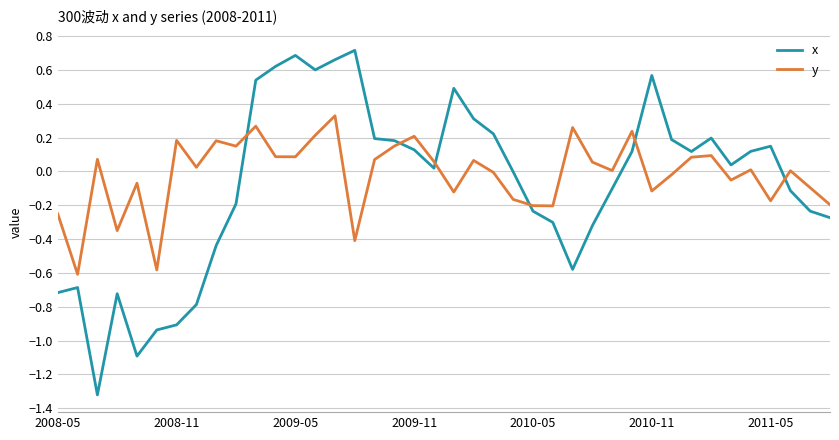

Rank the series by their maximum value, from highest to lowest.

x, y